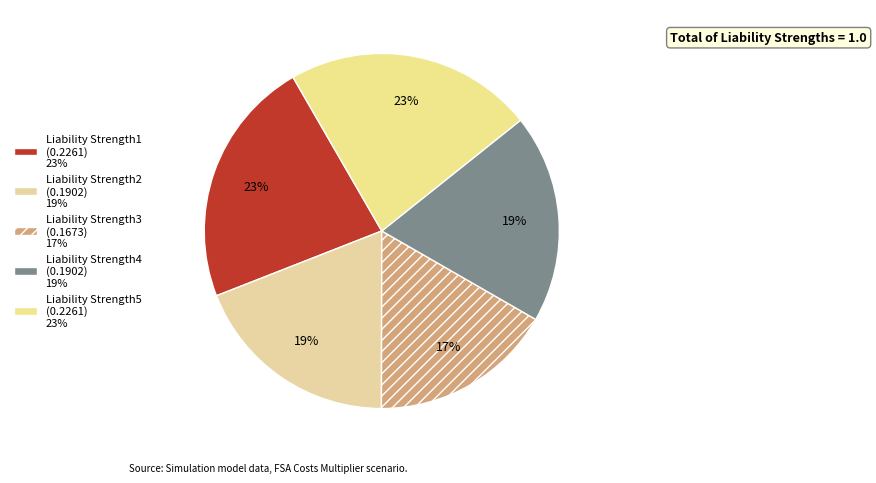

Does any single category account for the majority?

No